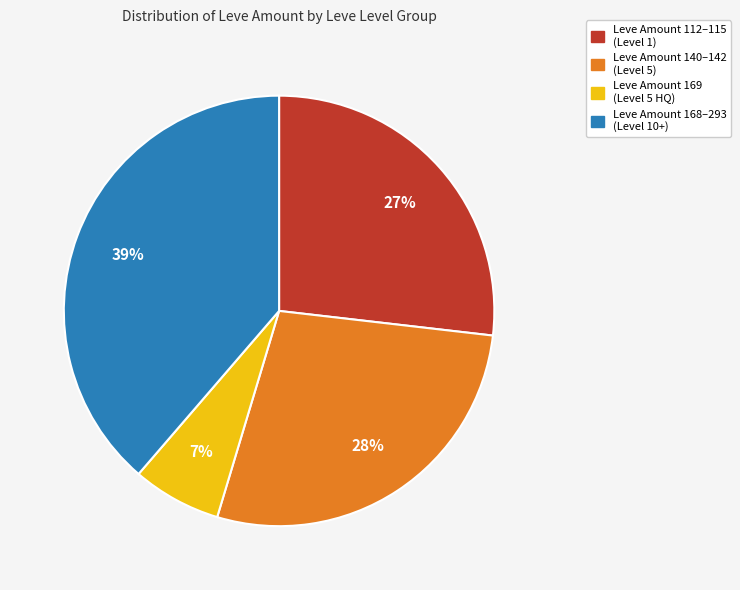

Does any single category account for the majority?

No